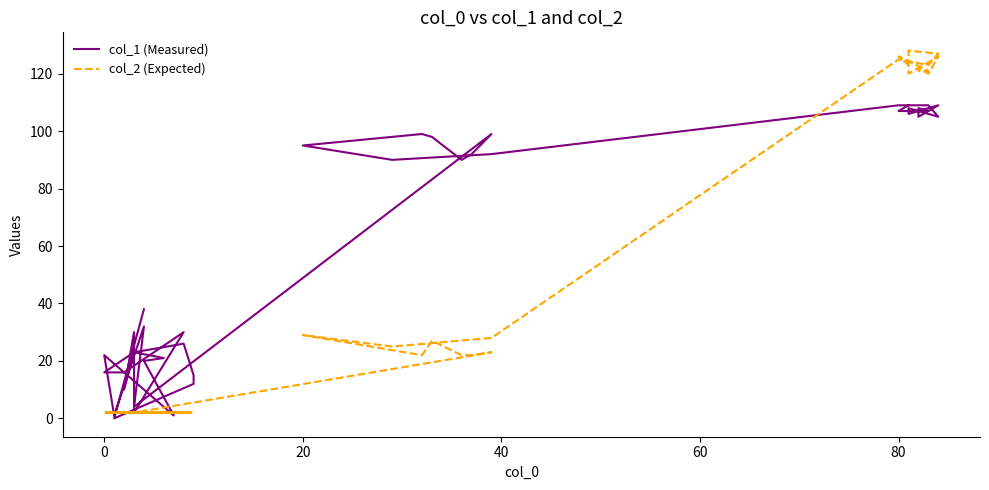

True or false: col_2 (Expected) has a value of 3 at 0.

False